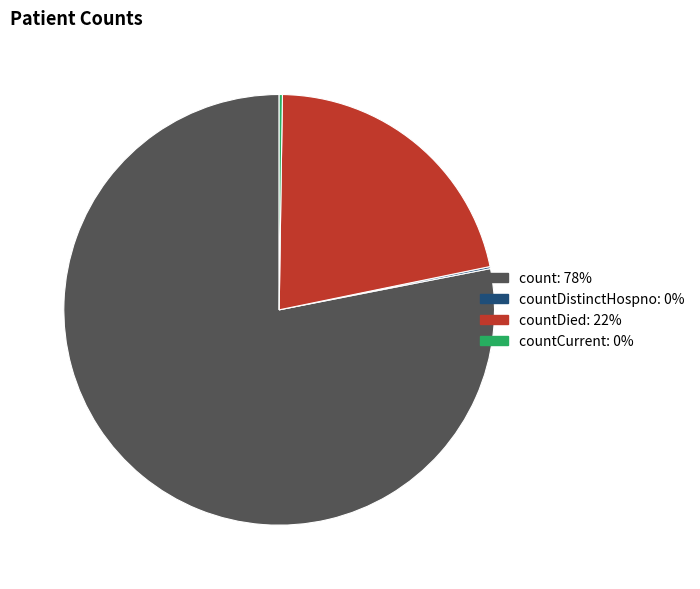

Does any single category account for the majority?

Yes